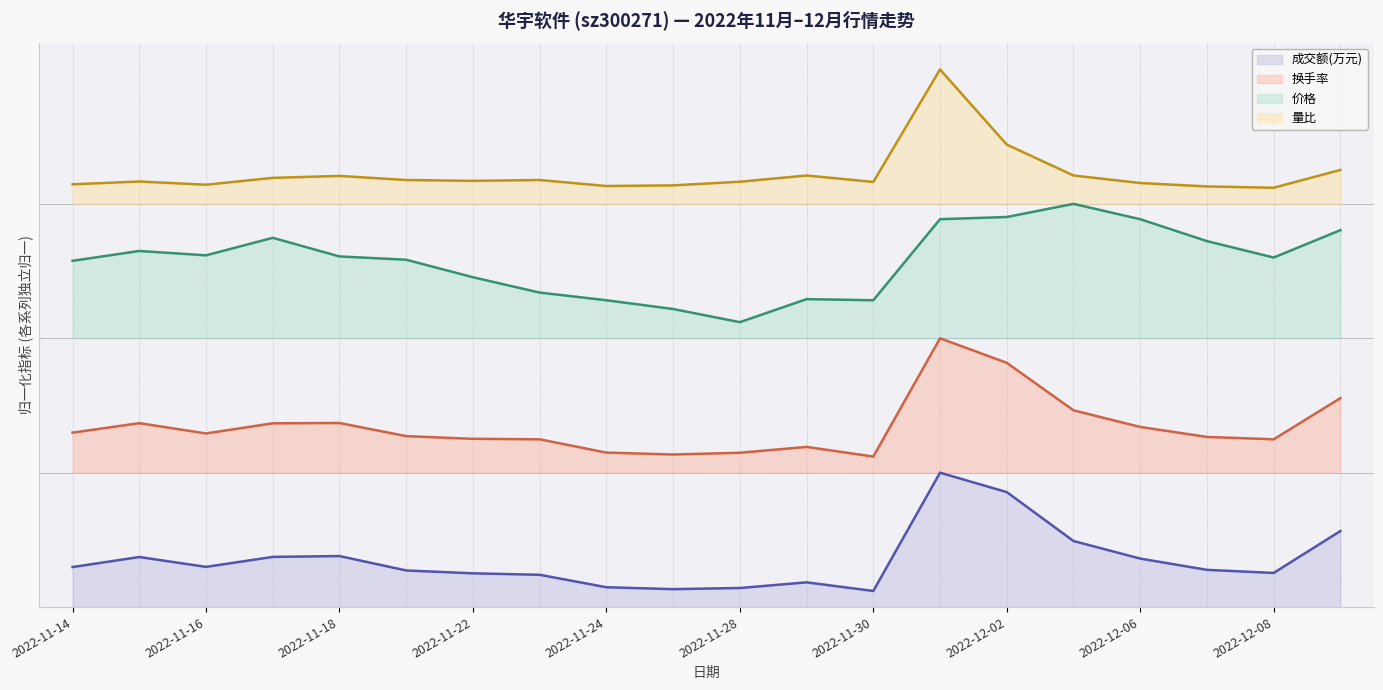

Does the chart have visible grid lines?

No